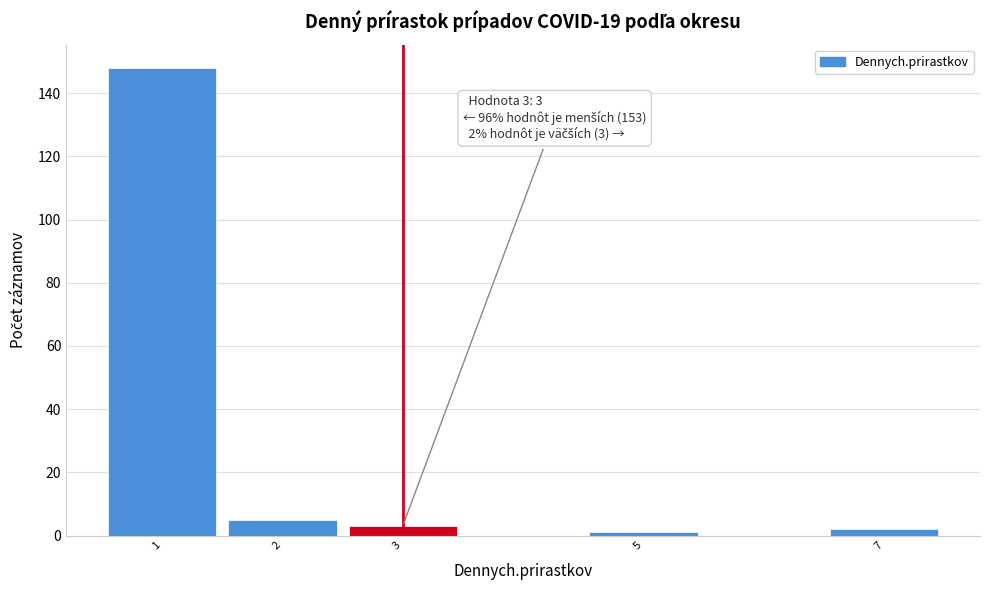

Over which range of the x-axis is the bar tallest?

0.5 to 1.5